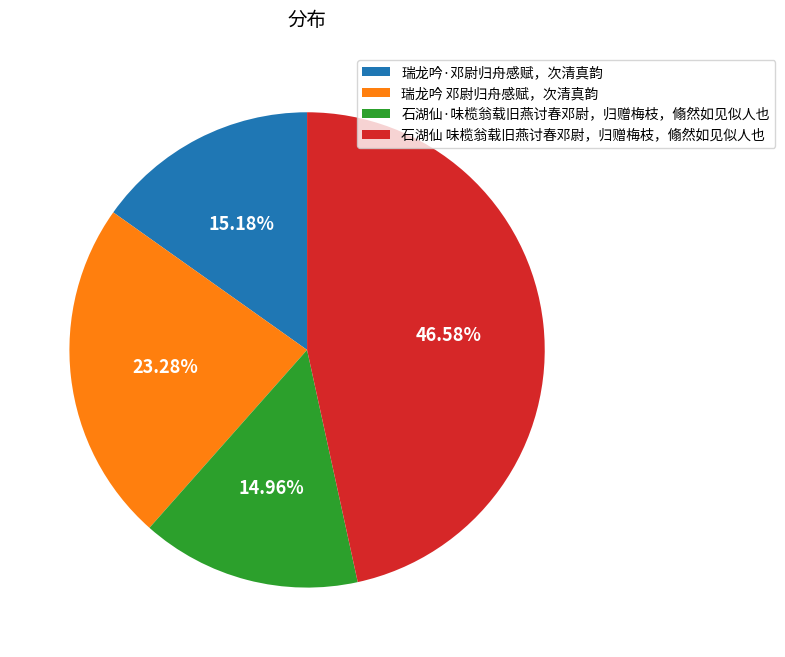

Is it true that 石湖仙·味榄翁载旧燕讨春邓尉，归赠梅枝，翛然如见似人也 is 7% of the pie?

False